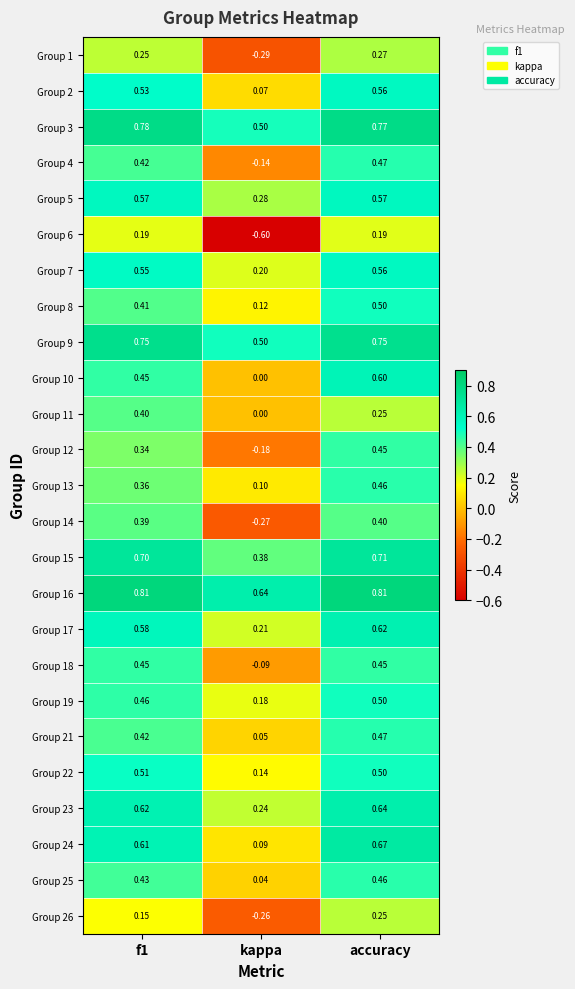

At which label does Group 2 reach its minimum?

kappa